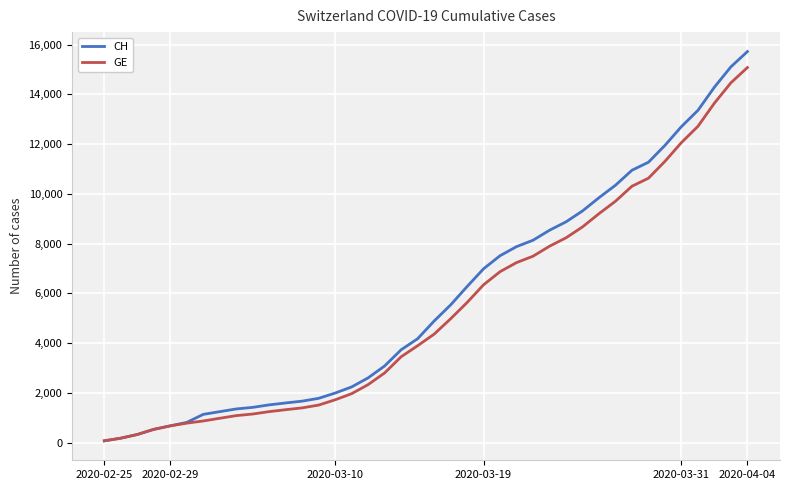

What is the maximum value shown in the chart?

15719